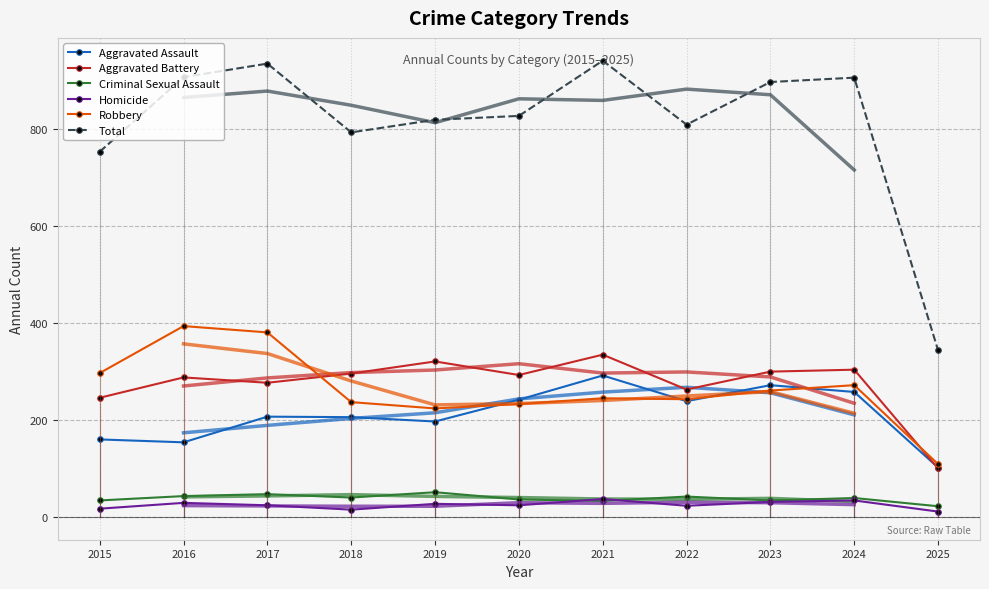

What is the difference between the second highest and second lowest values in the Aggravated Assault series?

118